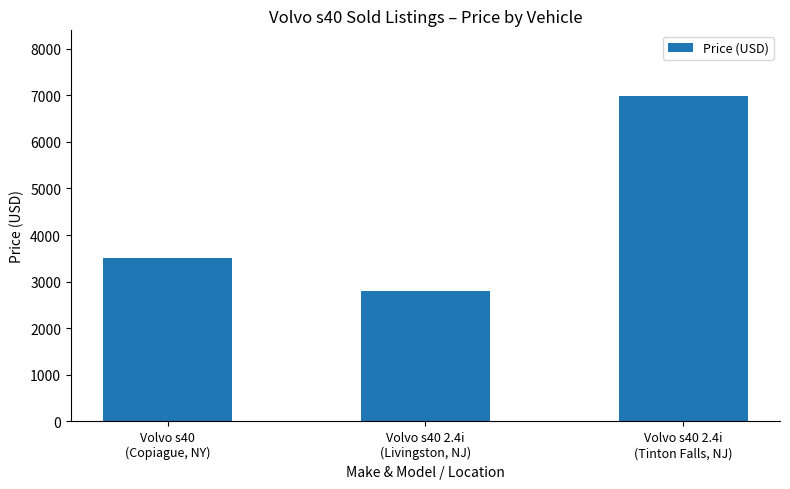

What is the value of the 1st bar from the left?

3500